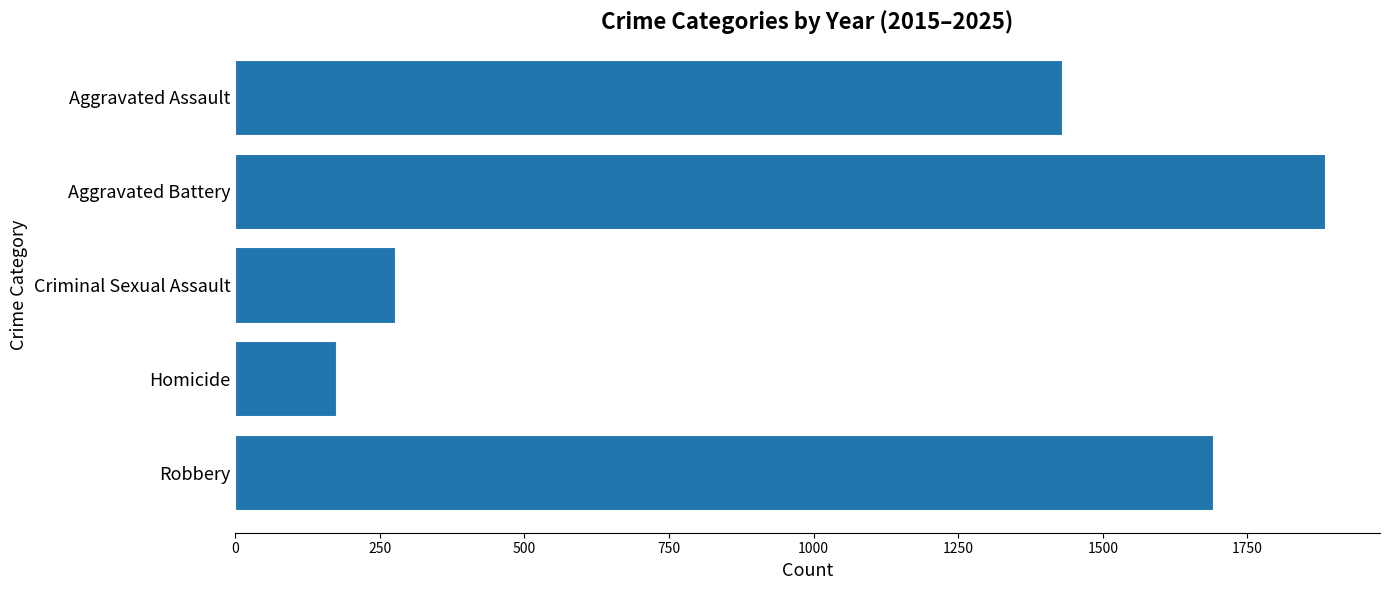

What is the average value?

1092